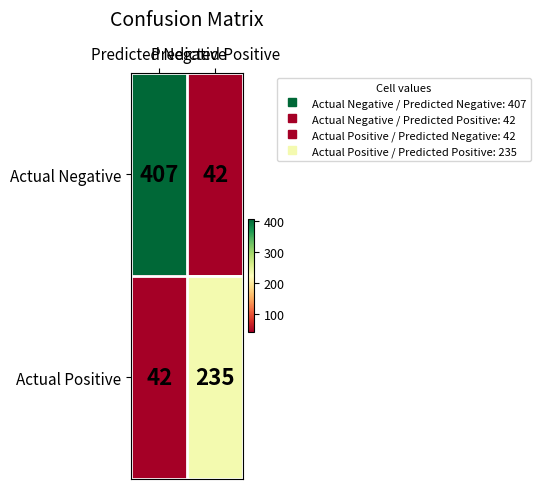

Which series has the largest range (max minus min)?

Actual Negative